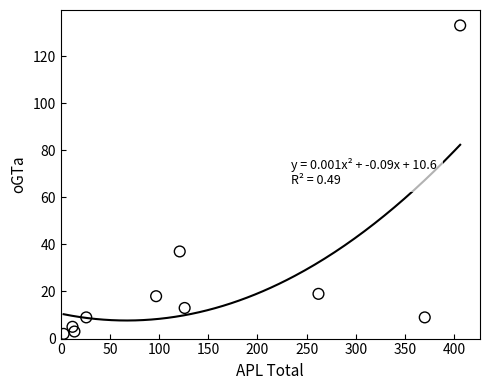

What is the average X value?

144